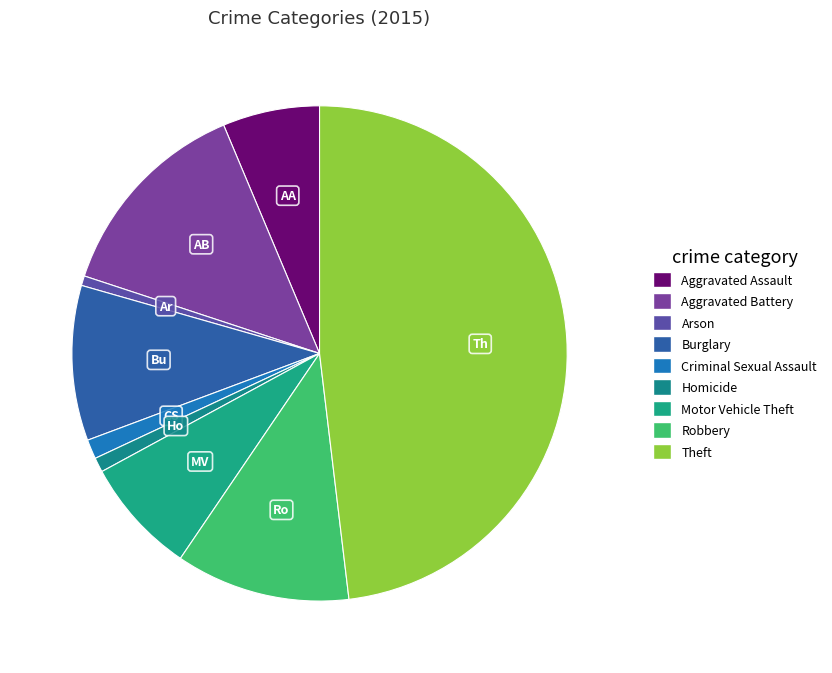

What is the smallest slice in the pie chart?

Arson